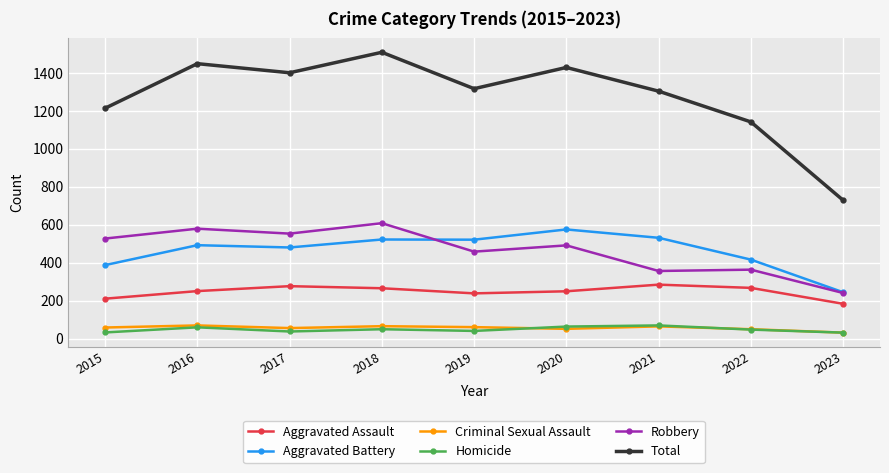

What is the difference between the second highest and minimum values in the Aggravated Battery series?

287